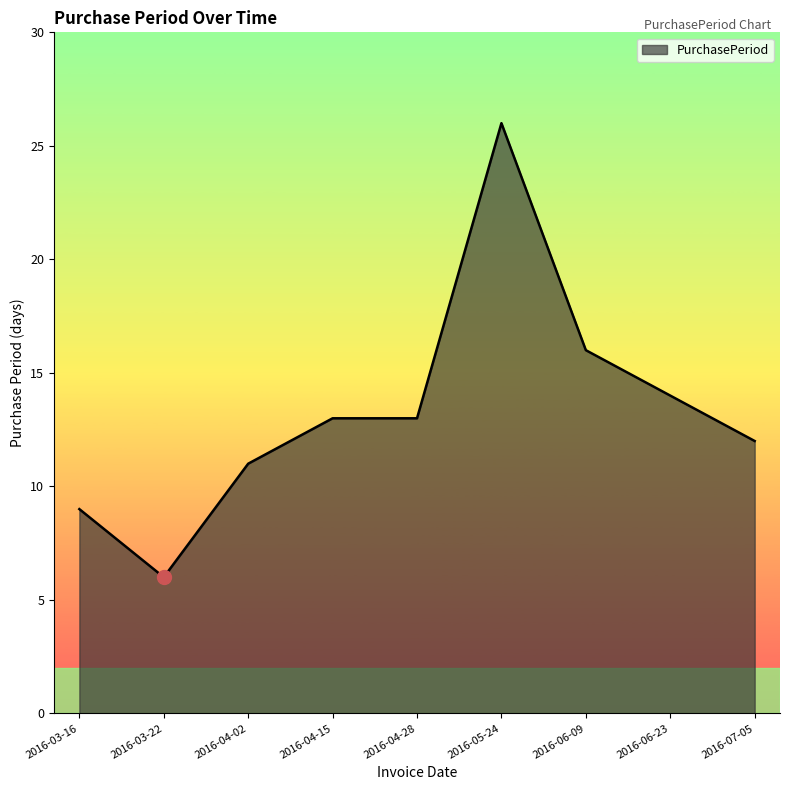

What is the approximate value at 2016-04-02, to the nearest 5?

10